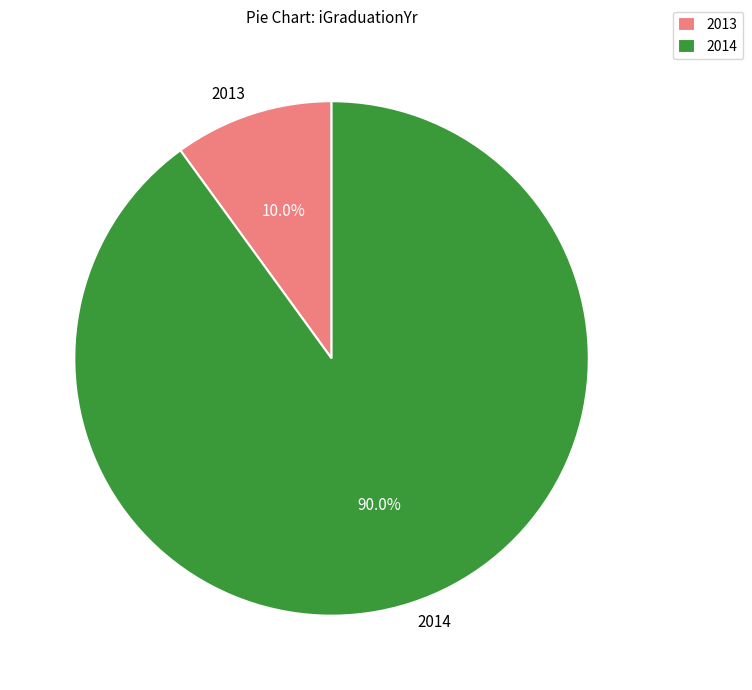

To the nearest percent, what is the average slice percentage?

50%